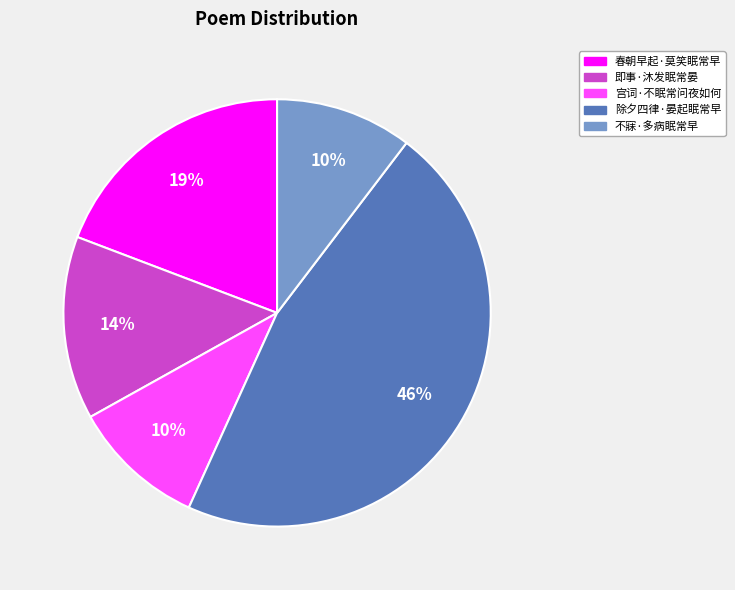

Do 除夕四律·晏起眠常早 and 即事·沐发眠常晏 together represent more than half of the pie?

Yes